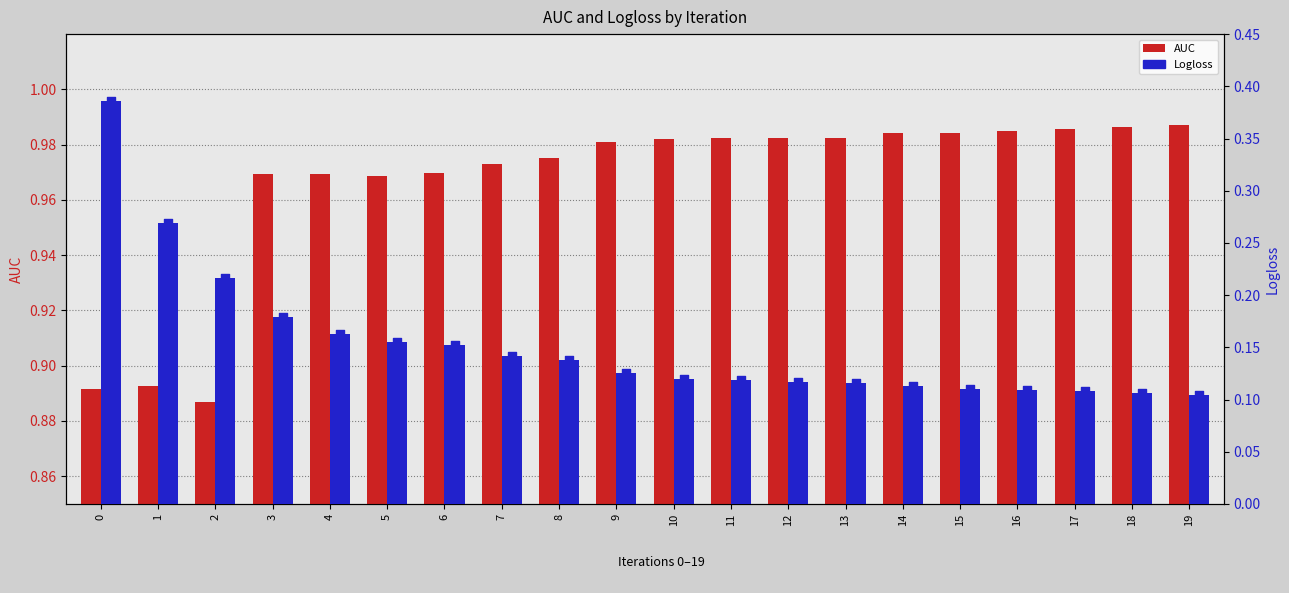

Is the value of AUC at 11 greater than the value of Logloss at 16?

Yes